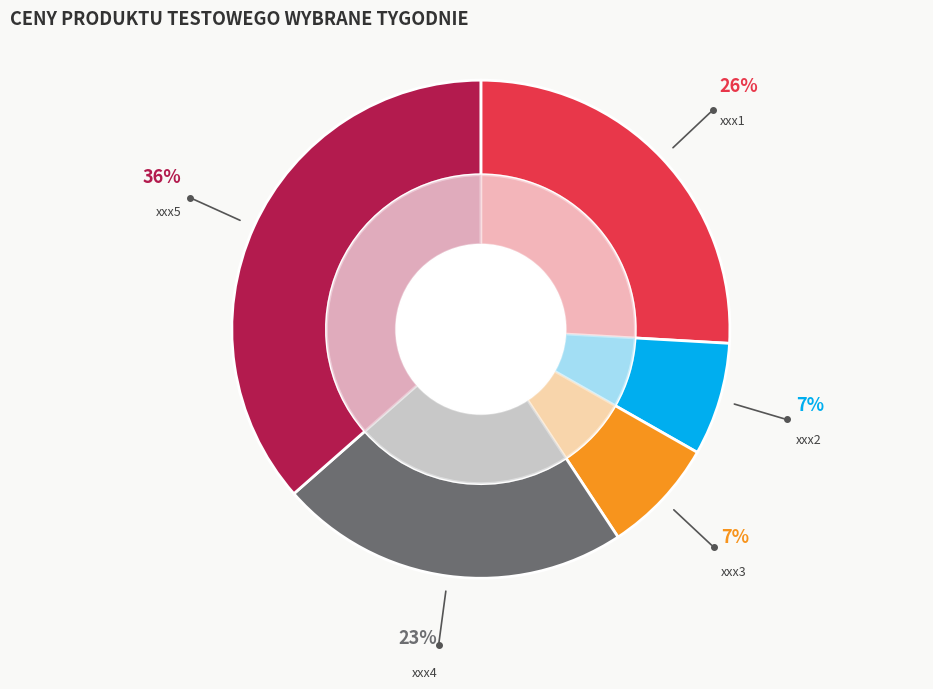

True or false: xxx2 accounts for 14% of the total.

False